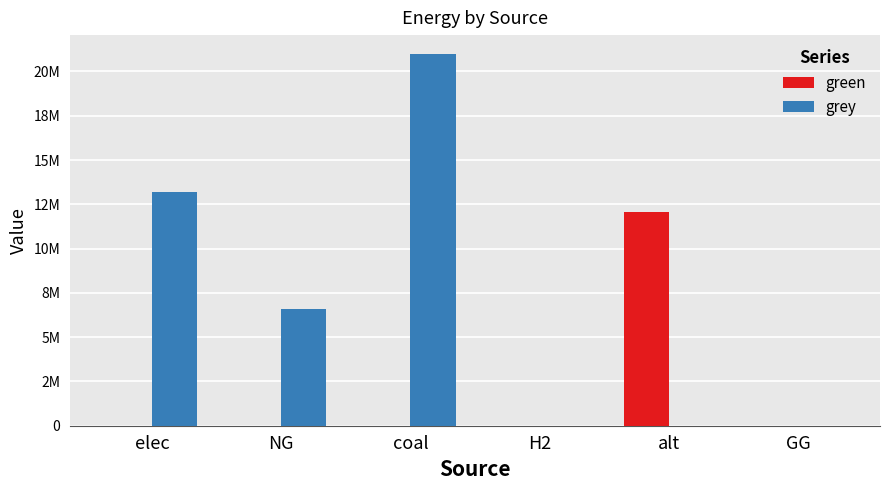

Which category has the highest value in the green series?

alt